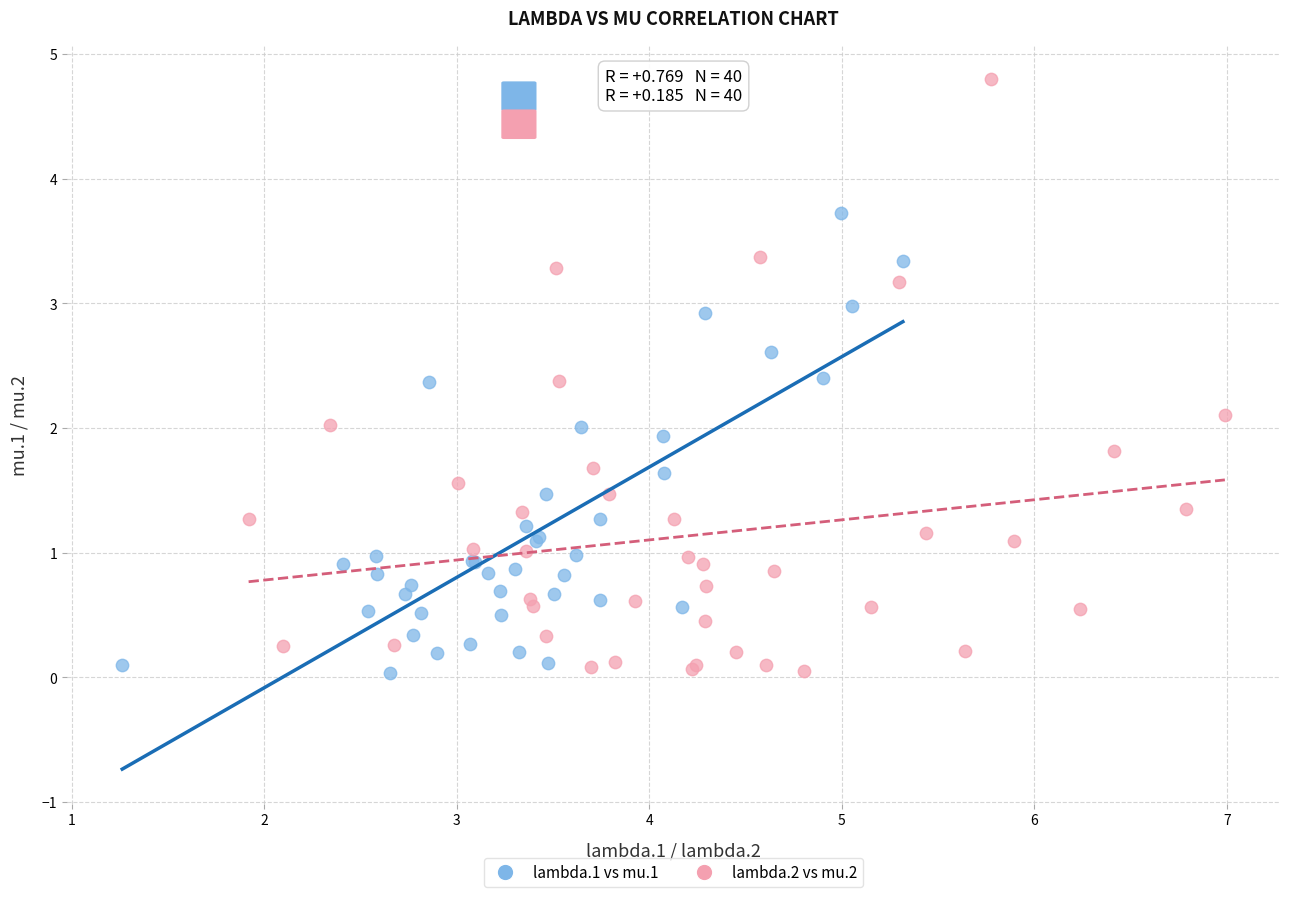

Which series contains the highest Y value?

lambda.2 vs mu.2